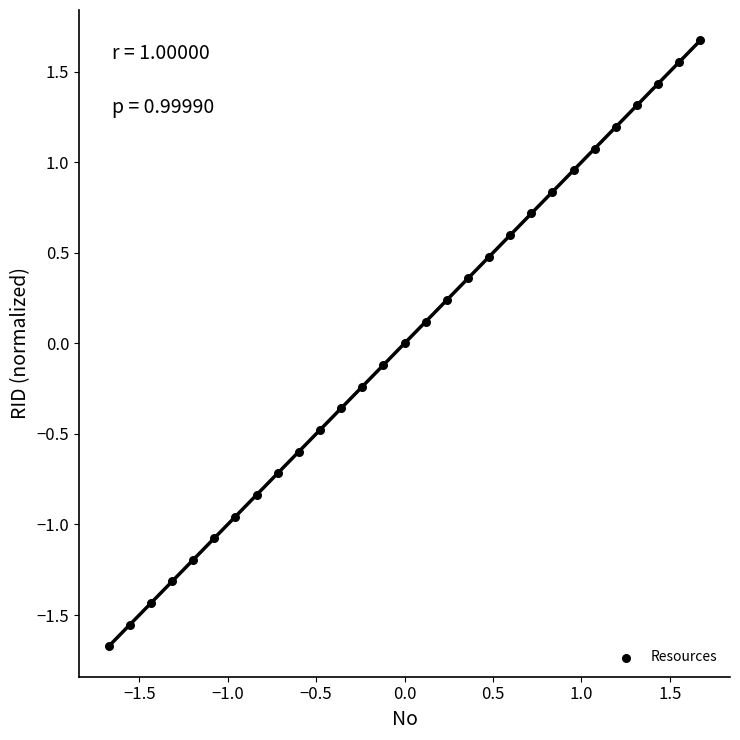

What is the range of X values (max minus min)?

3.3